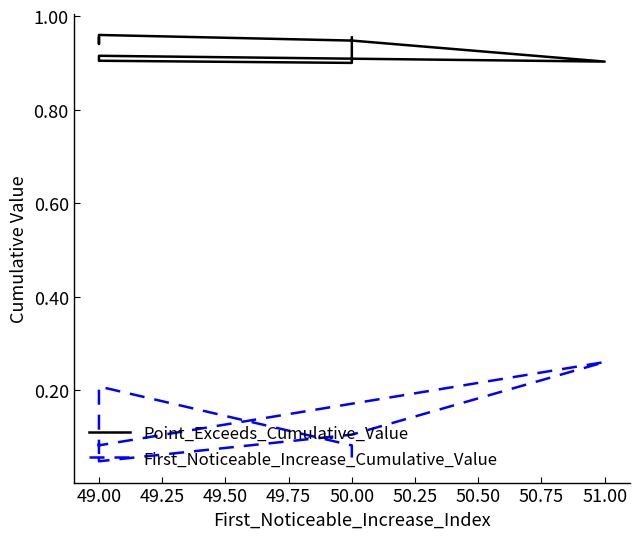

What is the lowest value of the Point_Exceeds_Cumulative_Value series?

0.9